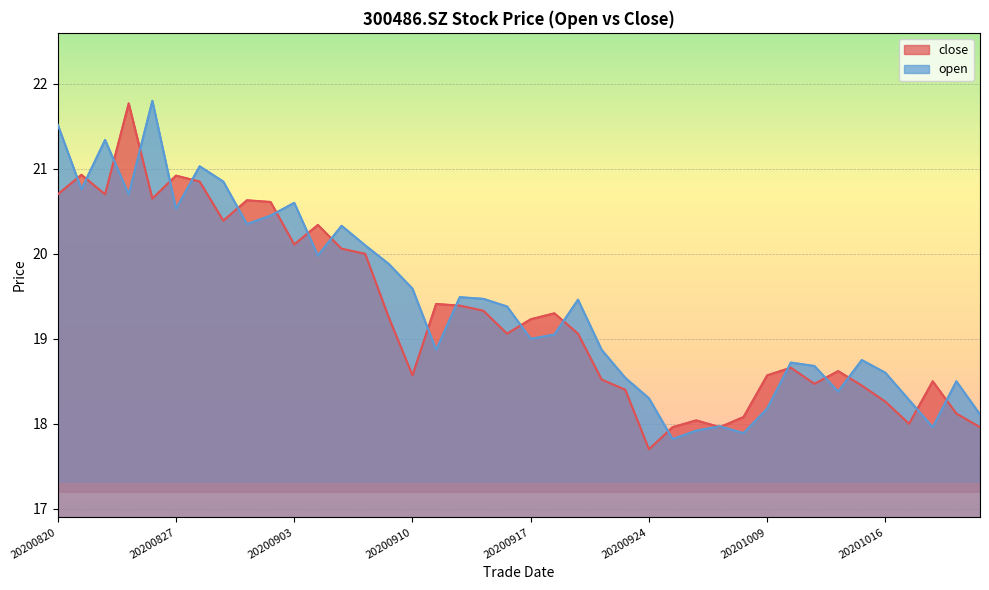

After their last crossing, which series has the higher values: open or close?

open